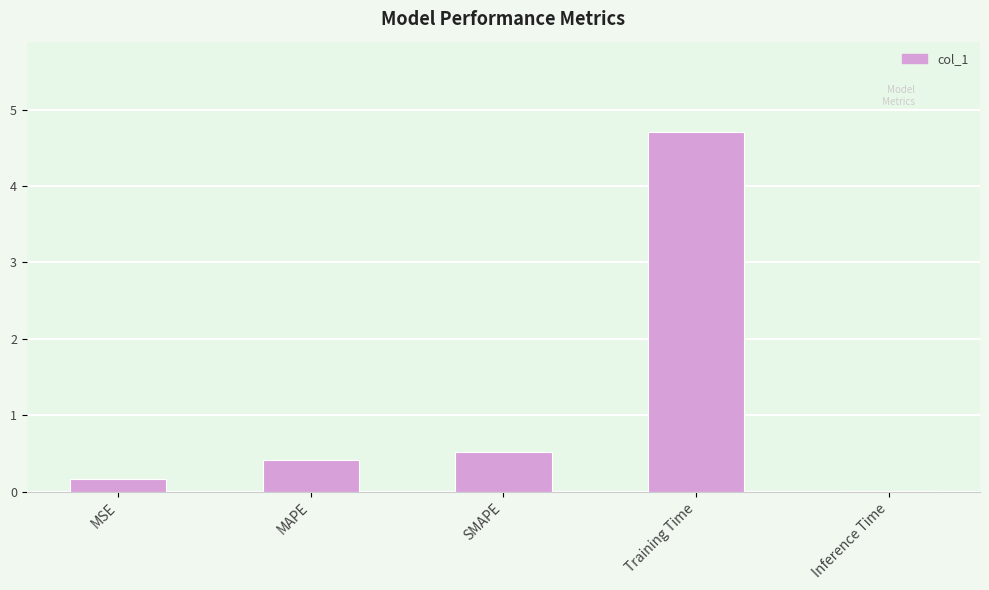

Which has a higher value, Inference Time or SMAPE?

SMAPE